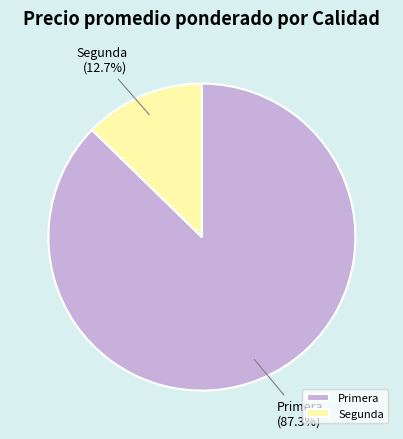

Rank the categories by value from highest to lowest.

Primera, Segunda